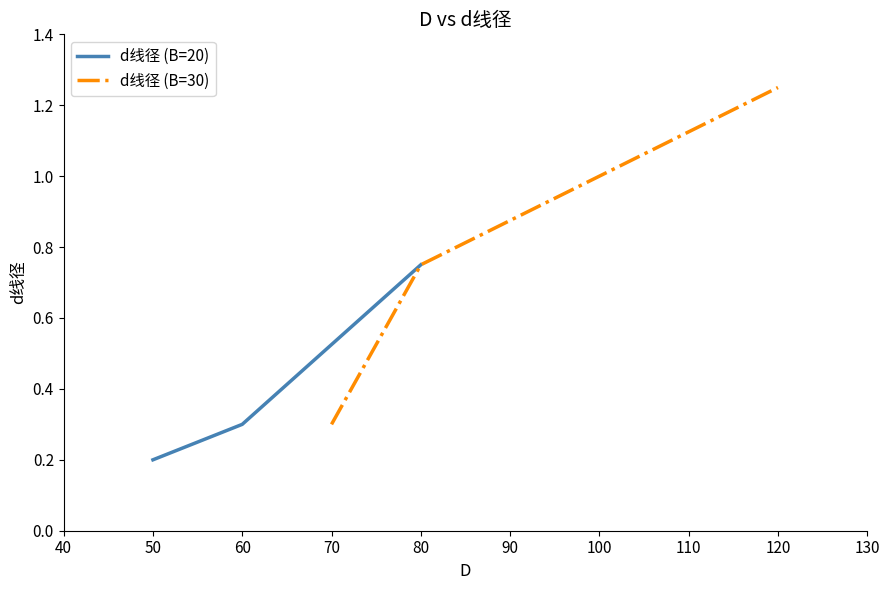

What is the sum of the d线径 (B=20) values at 50 and 60?

0.5